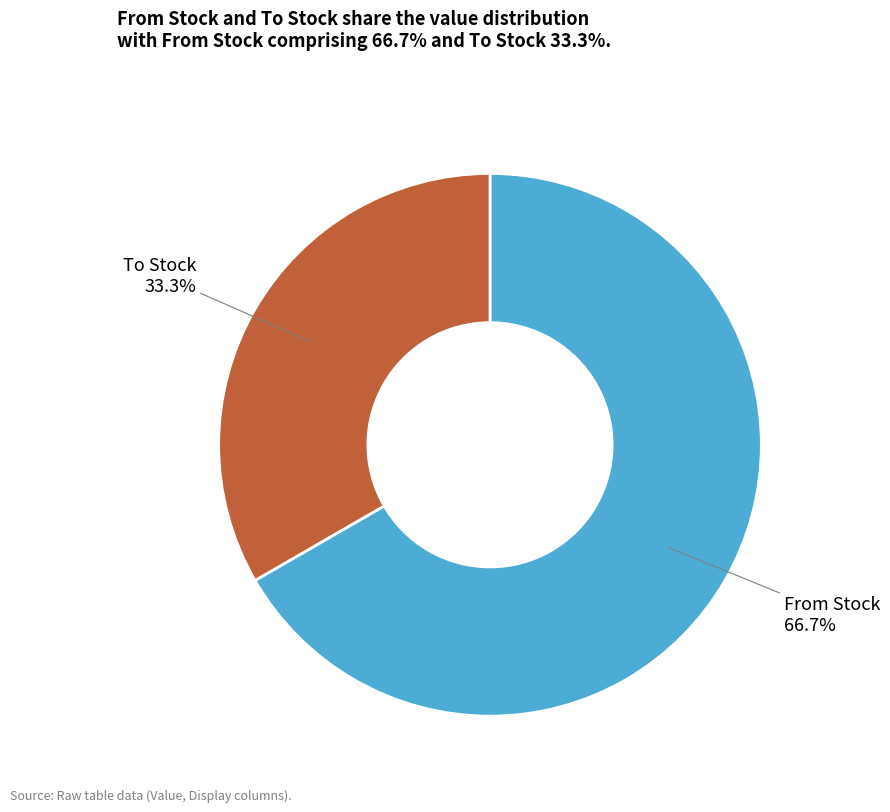

Is there a majority slice in this chart?

Yes